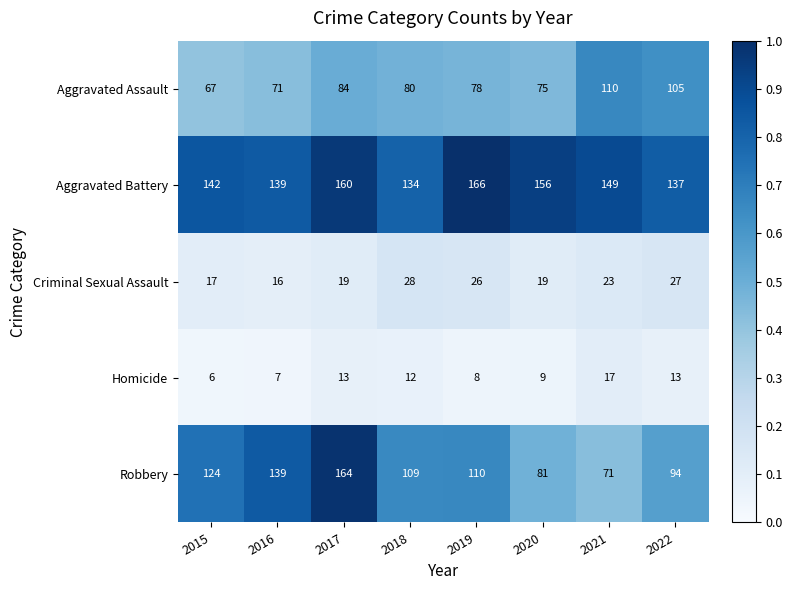

What is the approximate value of Criminal Sexual Assault at 2021, to the nearest 10?

20